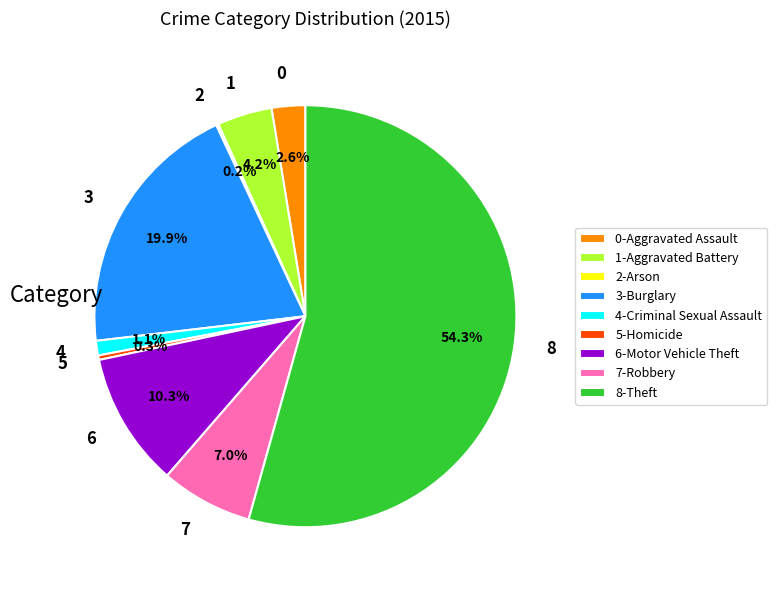

Which has a higher value, 0 or 8?

8